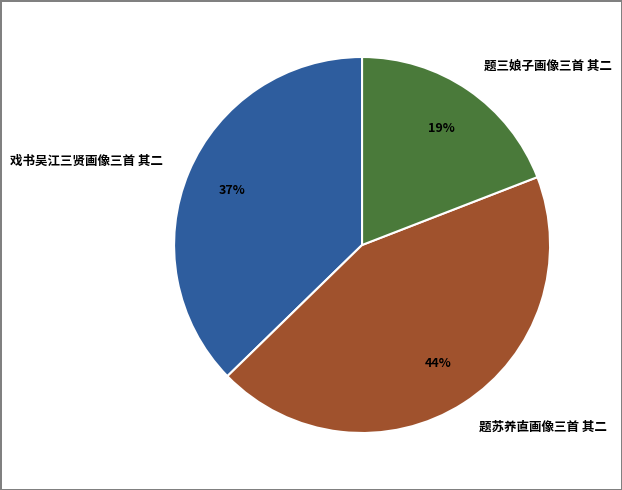

Do 戏书吴江三贤画像三首 其二 and 题三娘子画像三首 其二 together represent more than half of the pie?

Yes